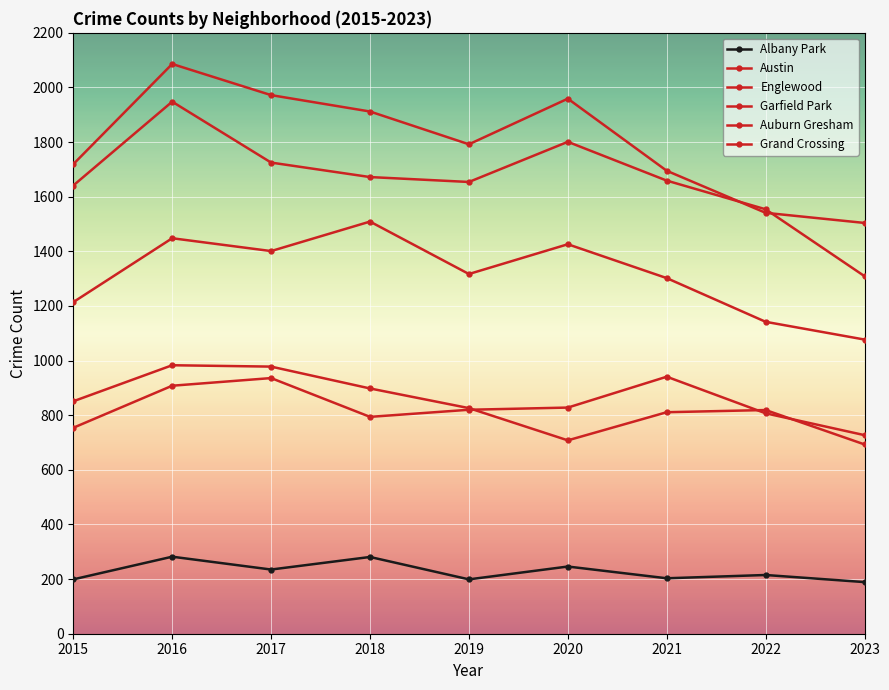

How many values in the Albany Park series are below 215?

4